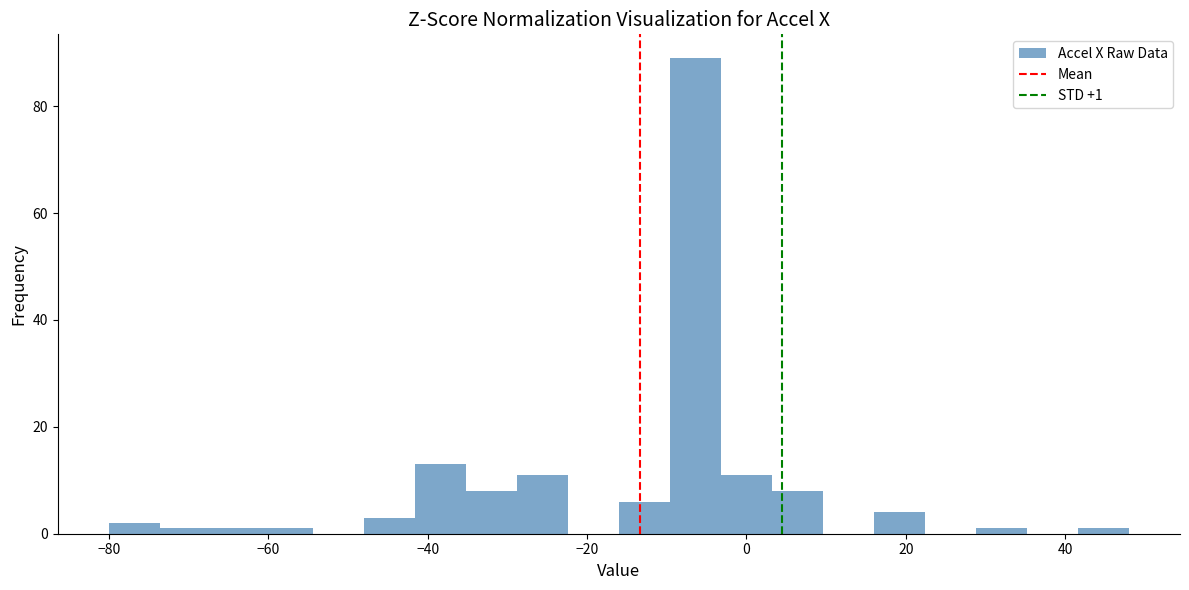

Around what value on the x-axis is the tallest bar? Give the approximate position of its centre, as read against the axis.

-6